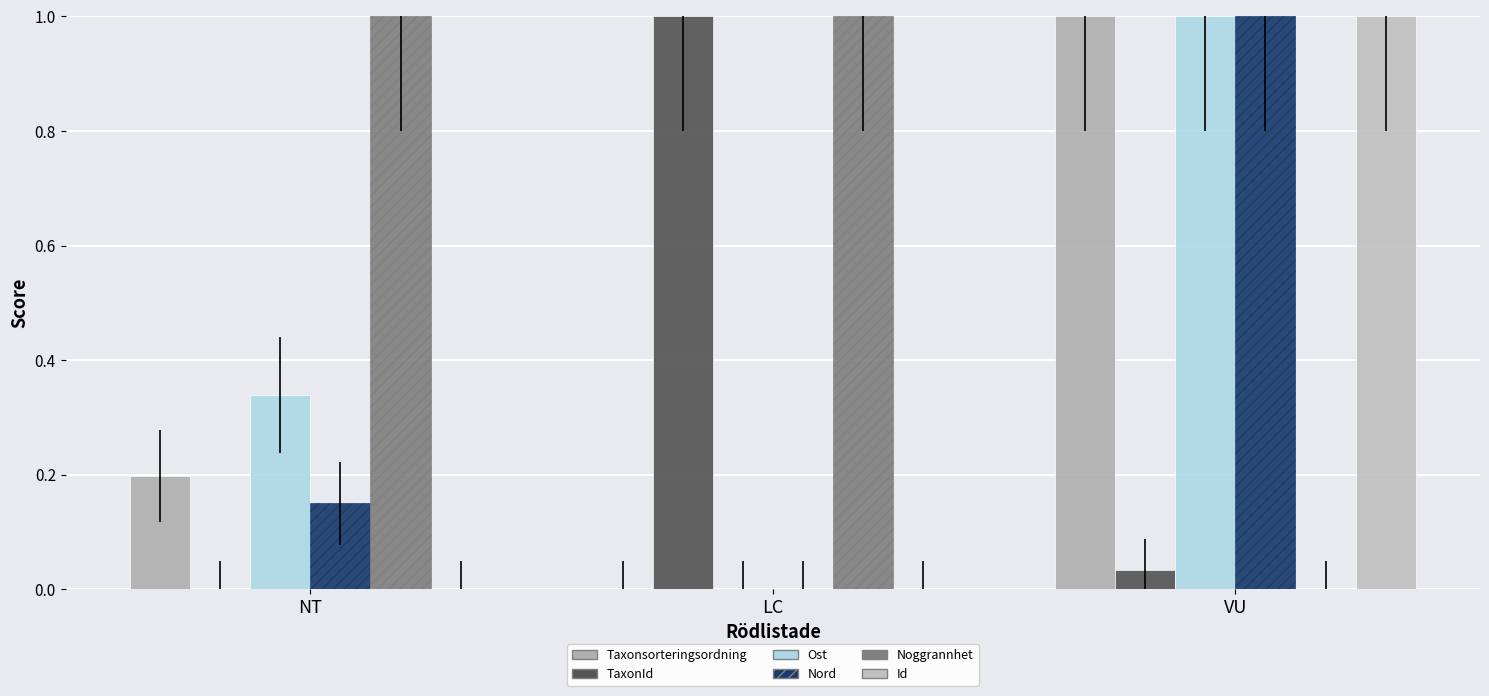

Reading right to left, transcribe all the data shown in this chart.

Taxonsorteringsordning: VU=1.0	LC=0.0	NT=0.2
TaxonId: VU=0.0	LC=1.0	NT=0.0
Ost: VU=1.0	LC=0.0	NT=0.3
Nord: VU=1.0	LC=0.0	NT=0.1
Noggrannhet: VU=0.0	LC=1.0	NT=1.0
Id: VU=1.0	LC=0.0	NT=0.0